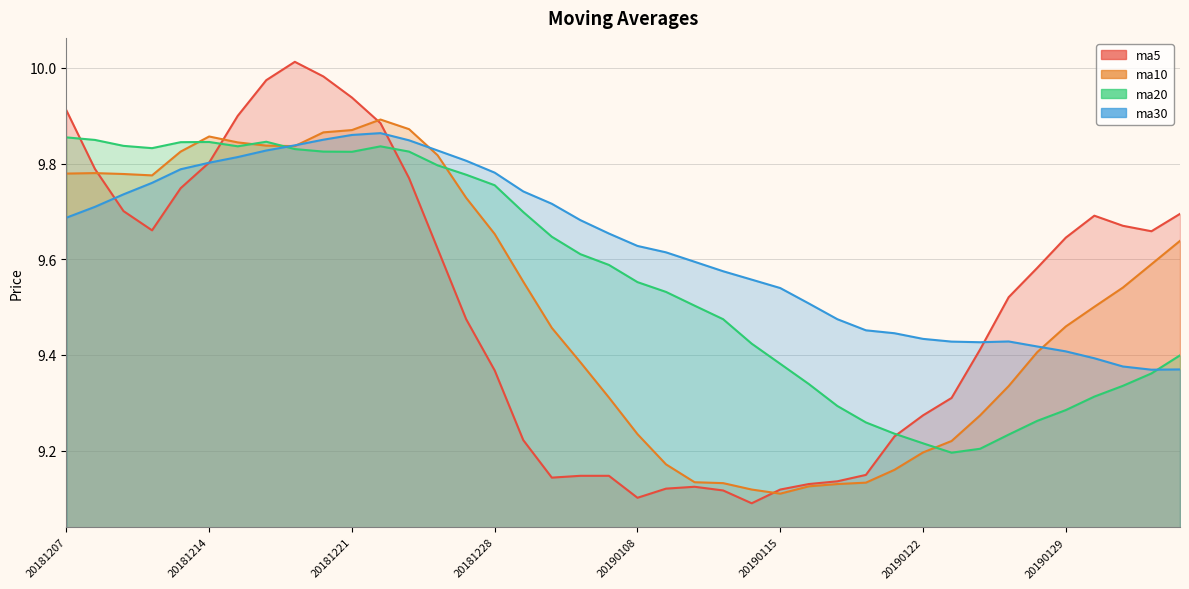

Which series has the widest spread of values?

ma5